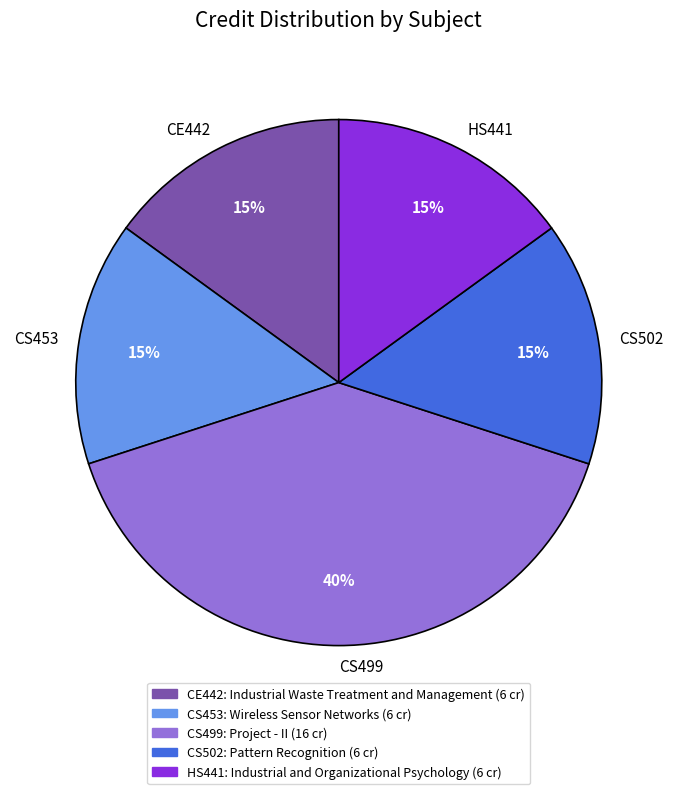

Which slice is the largest?

CS499